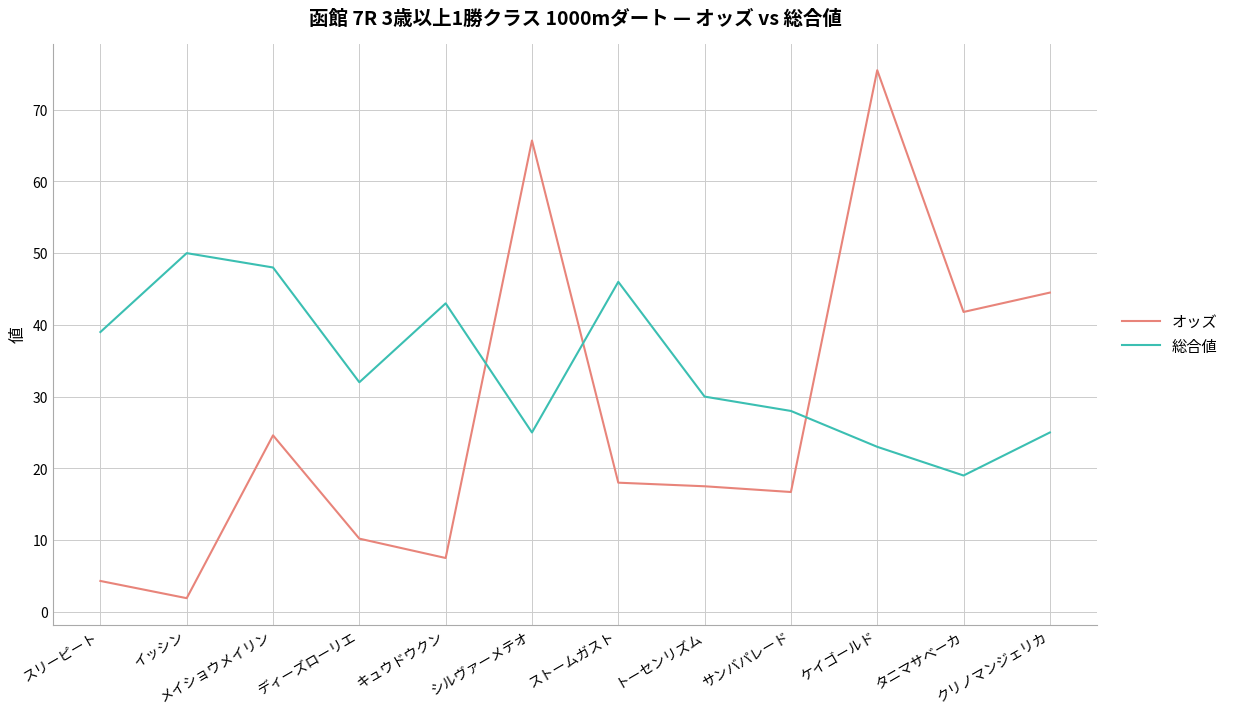

Rank the series by their average value, from highest to lowest.

総合値, オッズ